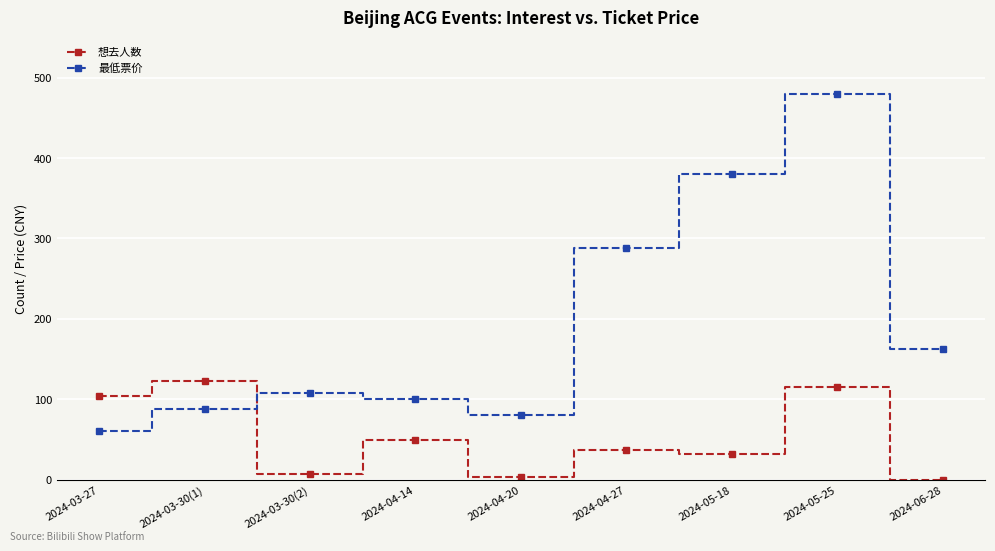

Rank the series by their maximum value, from highest to lowest.

最低票价, 想去人数